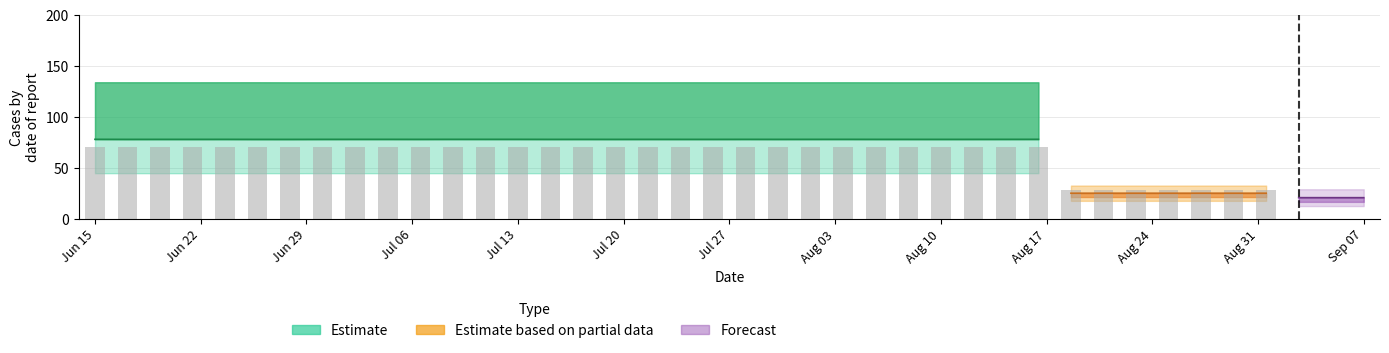

At how many categories does at least one series exceed -58?

40